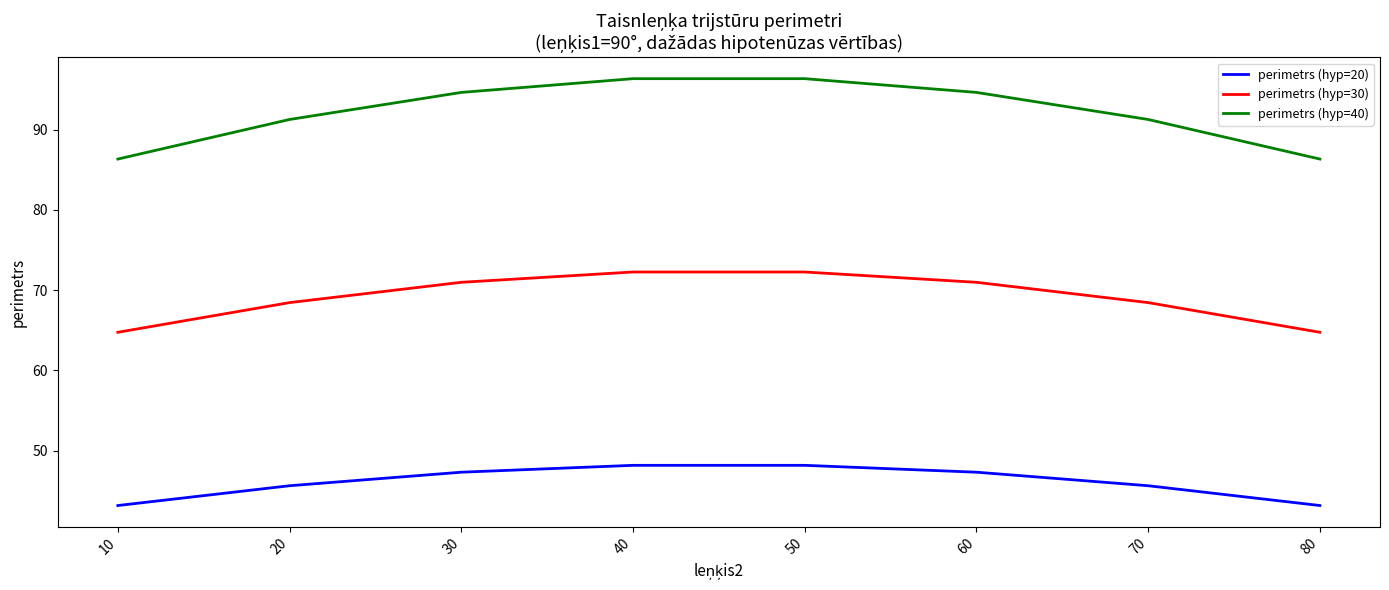

What is the spread (max minus min) of values at 10?

43.2